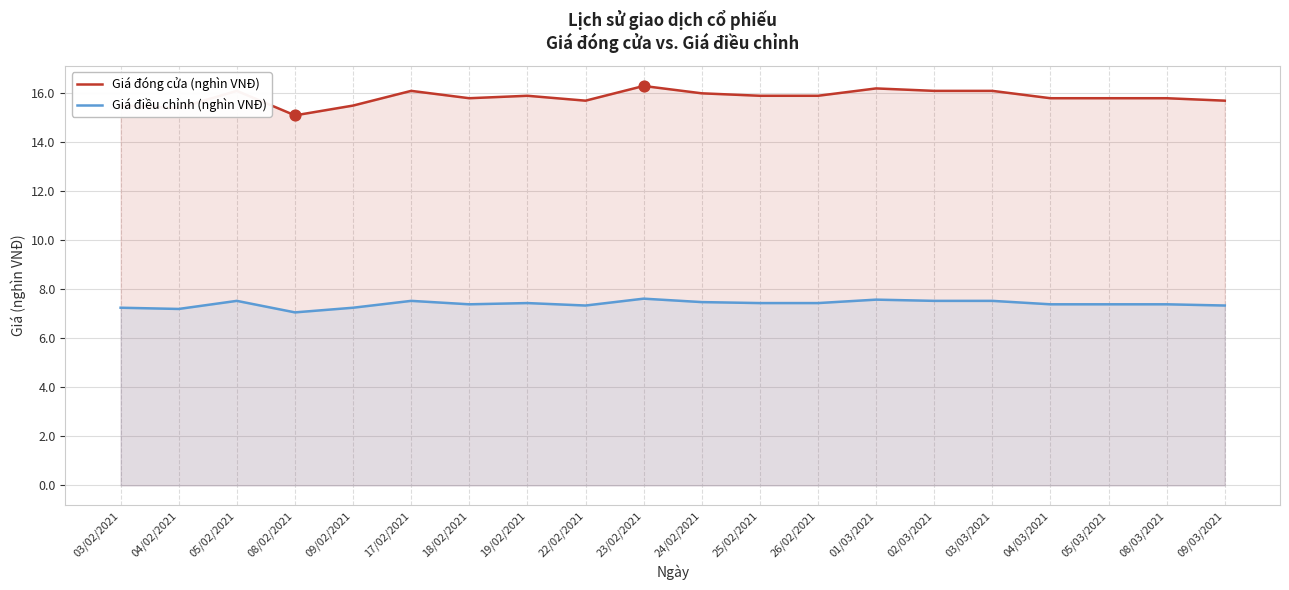

At how many categories does at least one series exceed 10?

20